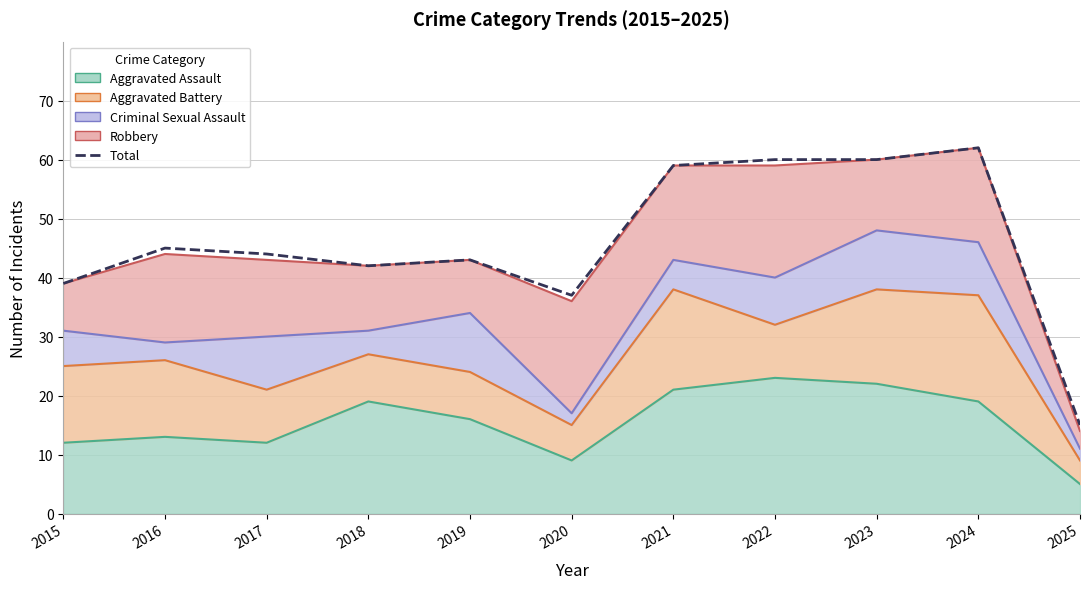

Between 2019 and 2025, which is larger?

2019